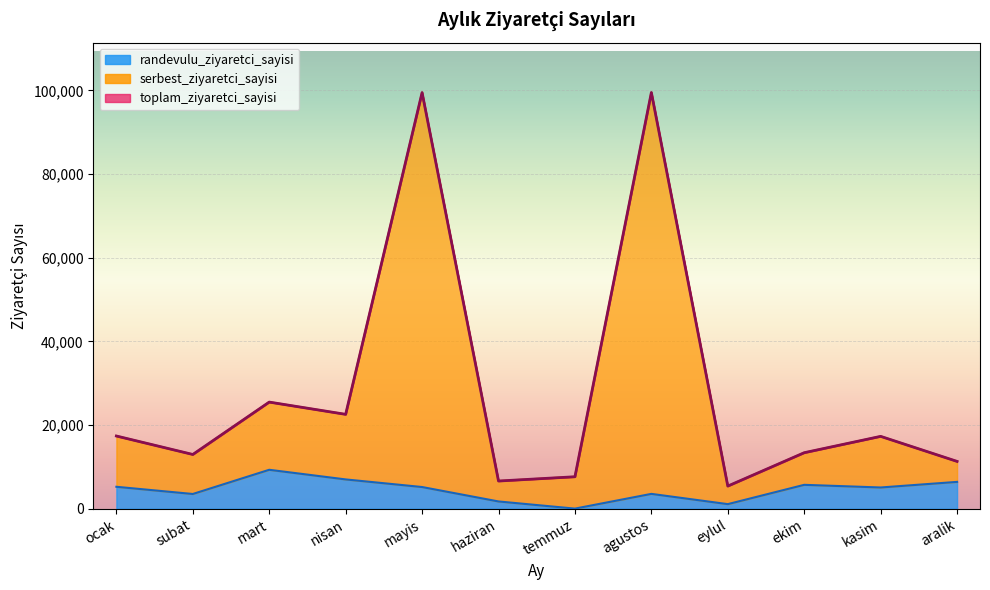

What is the total value across all series at ekim?

32487